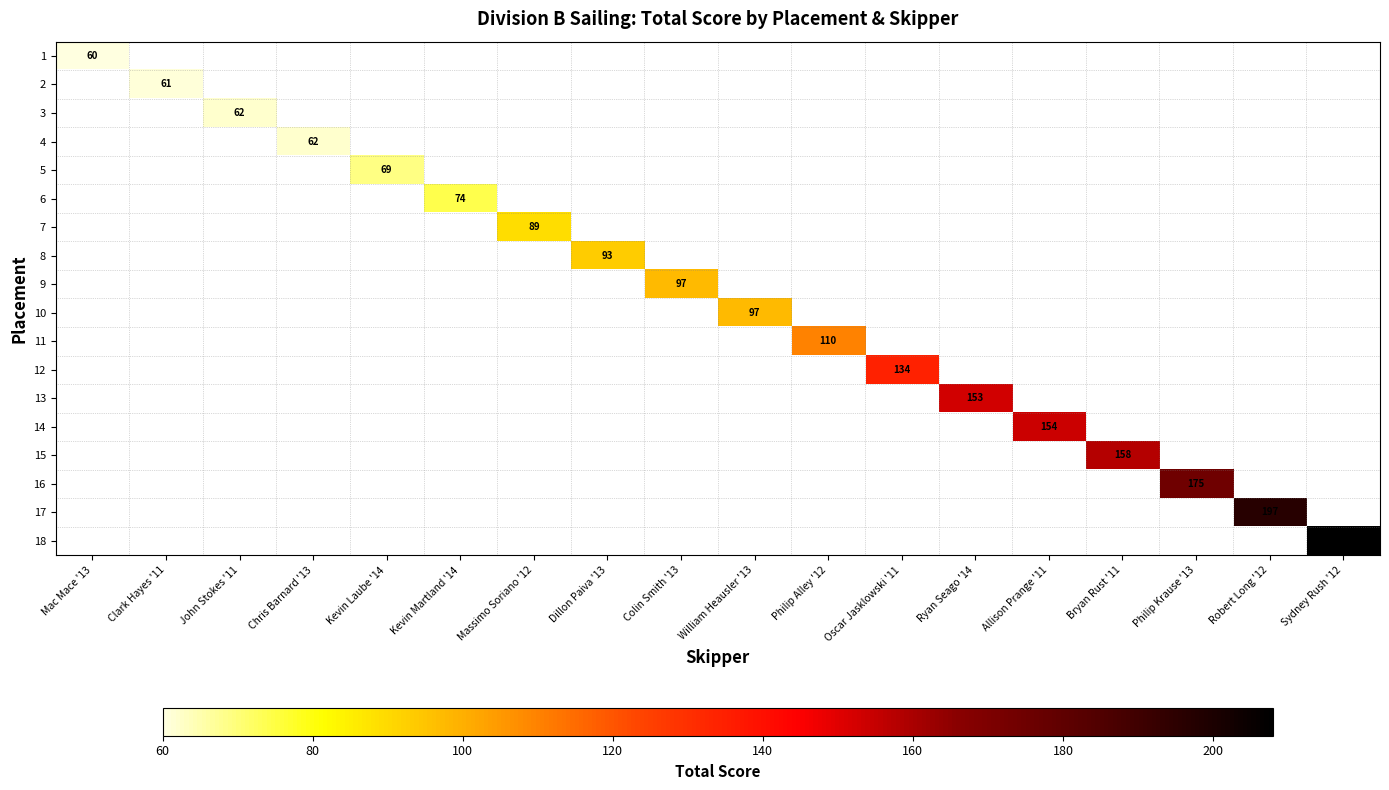

The 17 series shows 197 at Robert Long '12. True or false?

True